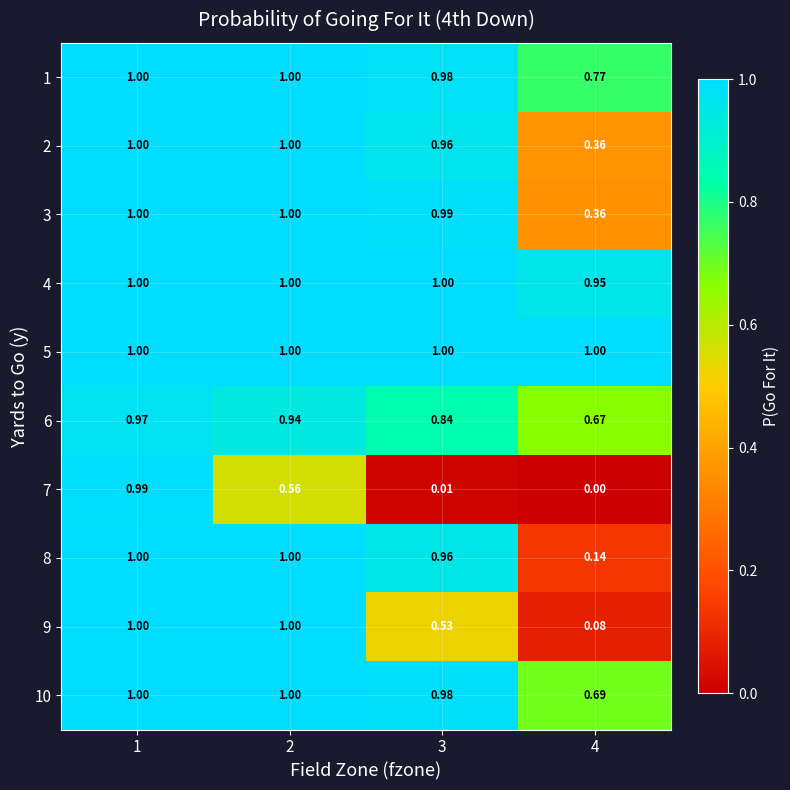

Which has a higher value, 3 or 4?

3